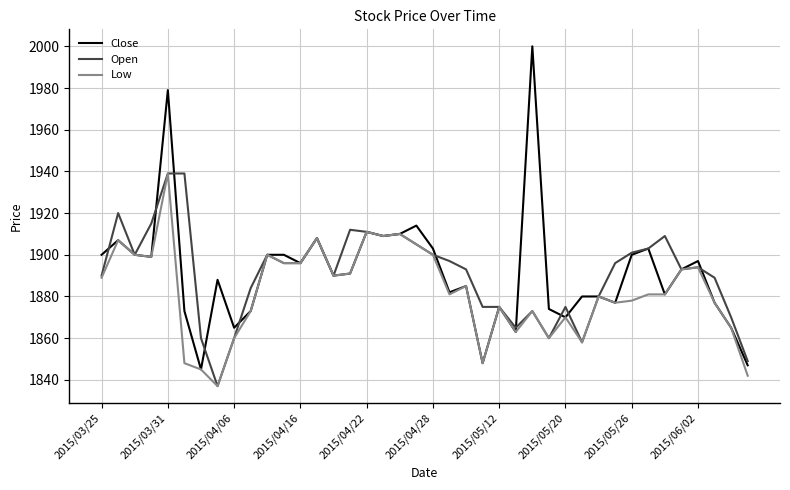

Reading left to right, list all the values displayed in this chart.

Close: 1900	1907	1900	1899	1979	1873	1845	1888	1865	1873	1900	1900	1896	1908	1890	1891	1911	1909	1910	1914	1903	1882	1885	1848	1875	1863	2000	1874	1870	1880	1880	1877	1900	1903	1881	1893	1897	1877	1865	1847
Open: 1890	1920	1900	1915	1939	1939	1860	1837	1860	1884	1900	1896	1896	1908	1890	1912	1911	1909	1910	1905	1900	1897	1893	1875	1875	1865	1873	1860	1875	1858	1880	1896	1901	1903	1909	1893	1894	1889	1870	1849
Low: 1889	1907	1900	1899	1939	1848	1845	1837	1860	1873	1900	1896	1896	1908	1890	1891	1911	1909	1910	1905	1900	1881	1885	1848	1875	1863	1873	1860	1870	1858	1880	1877	1878	1881	1881	1893	1894	1877	1865	1842